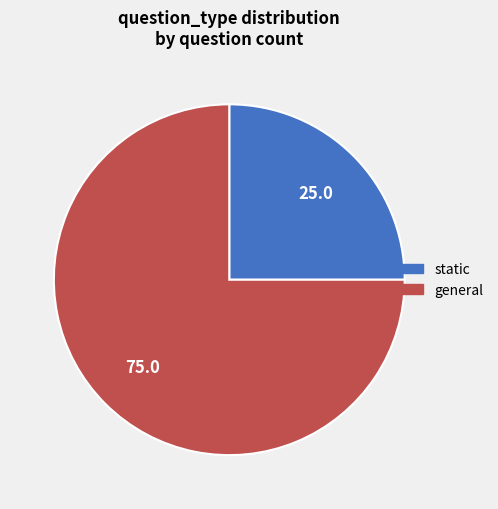

Does general represent more than half of the total?

Yes